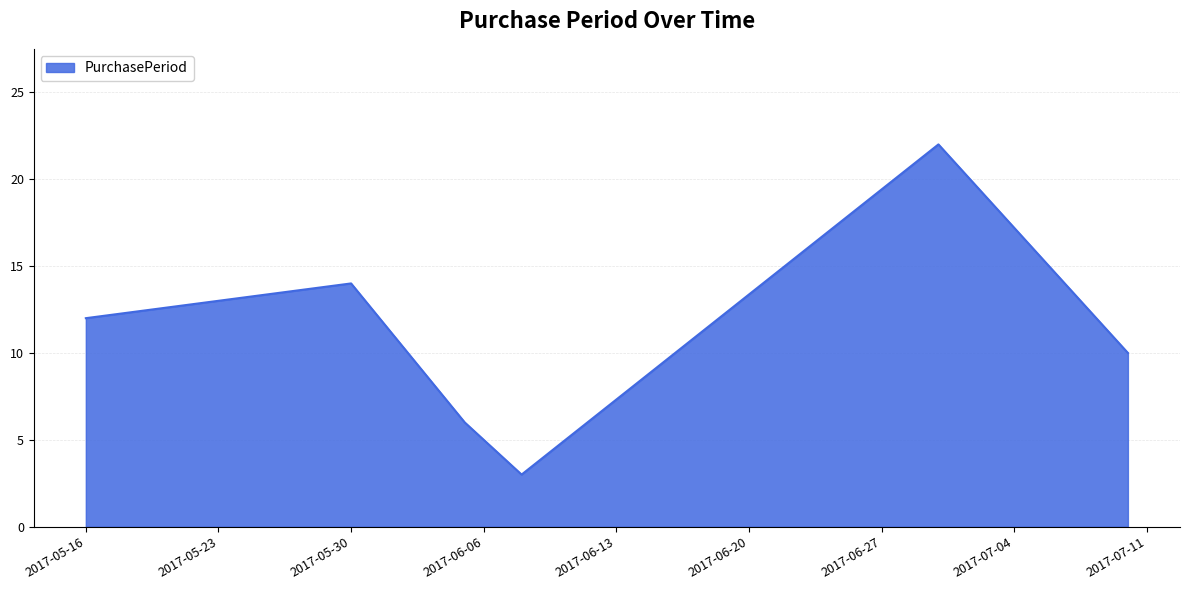

What is the minimum value shown in the chart?

3